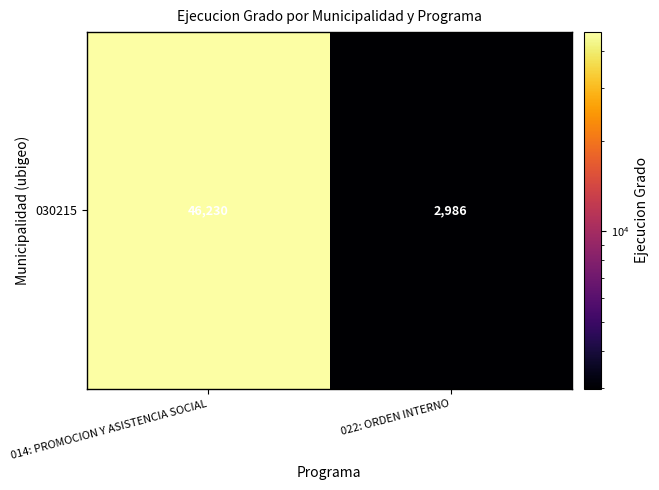

What is the approximate value at 022: ORDEN INTERNO?

2986